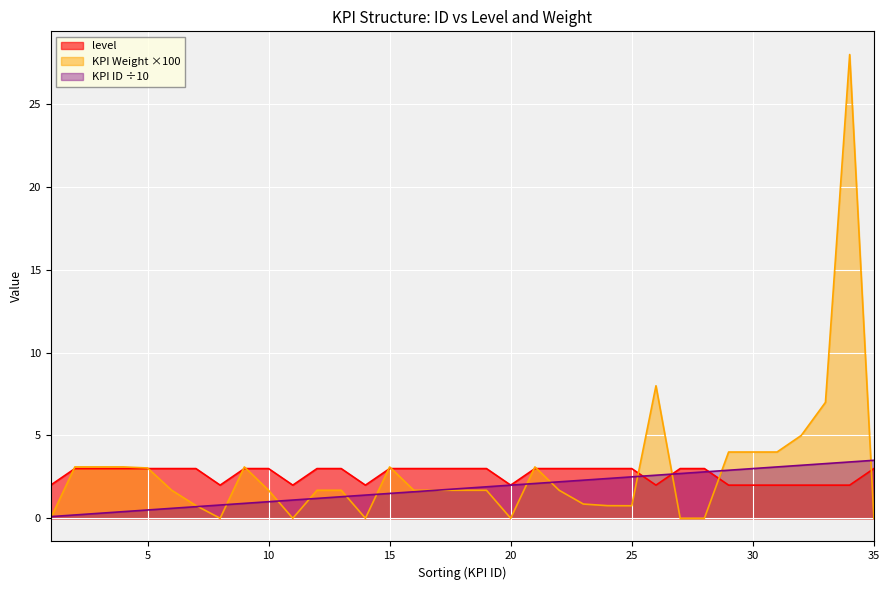

Which category has the lowest value in the level series?

1